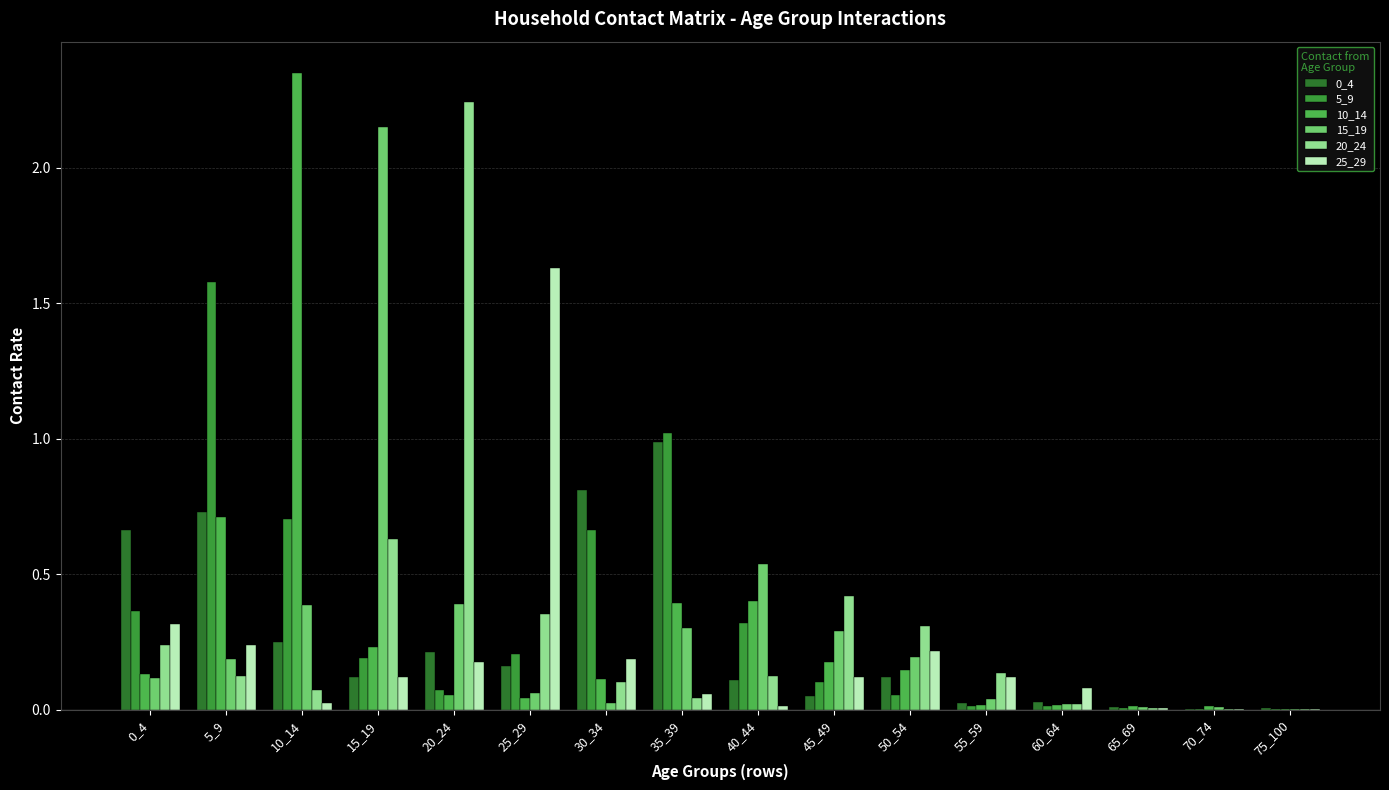

The 20_24 series shows 3.0 at 20_24. True or false?

False